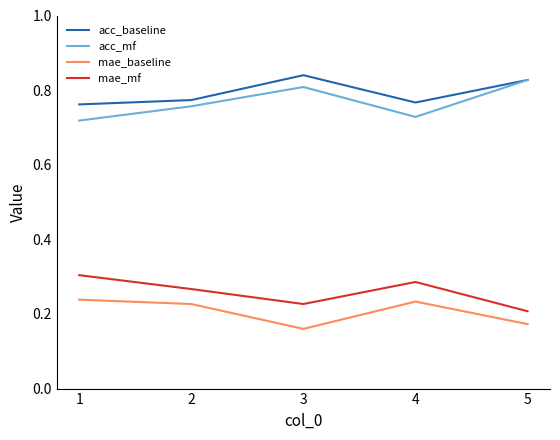

What is the total value across all series at 2?

2.0